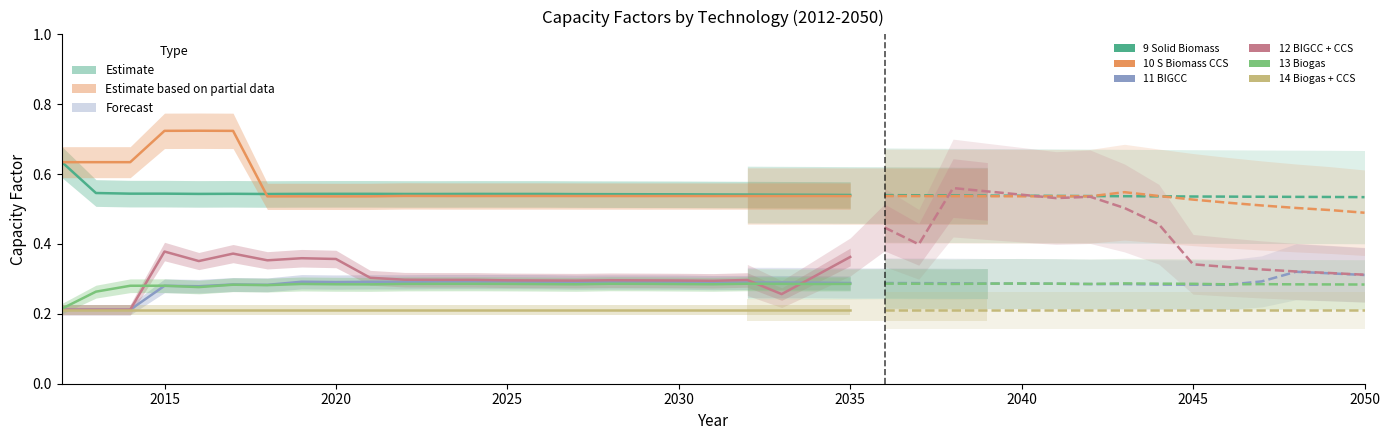

What is the maximum value shown in the chart?

0.7